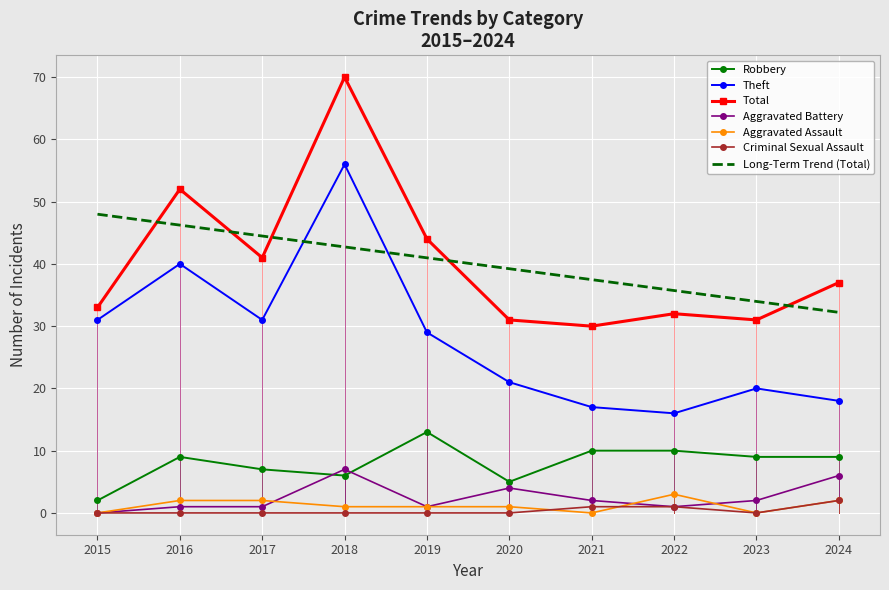

What is the maximum value shown in the chart?

70